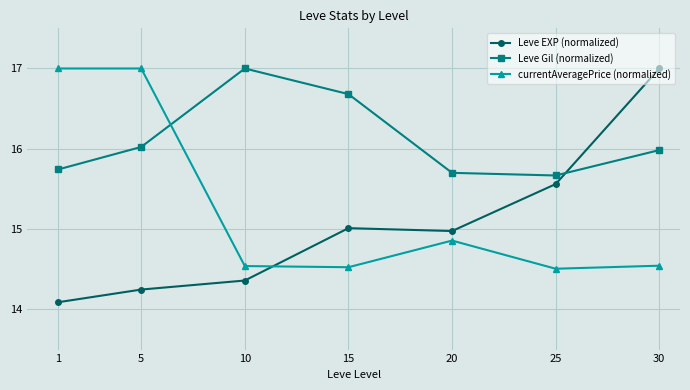

The currentAveragePrice (normalized) series shows 20.2 at 15. True or false?

False